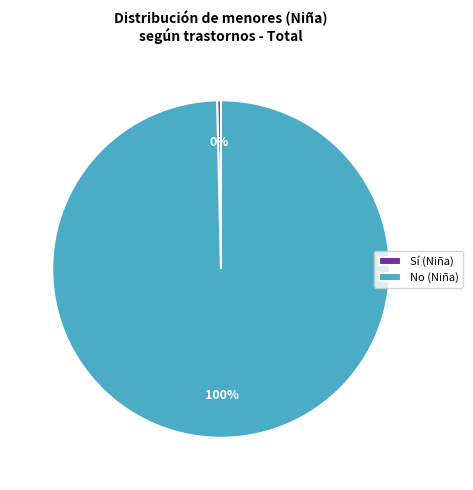

The Sí (Niña) slice represents 10% of the pie. True or false?

False